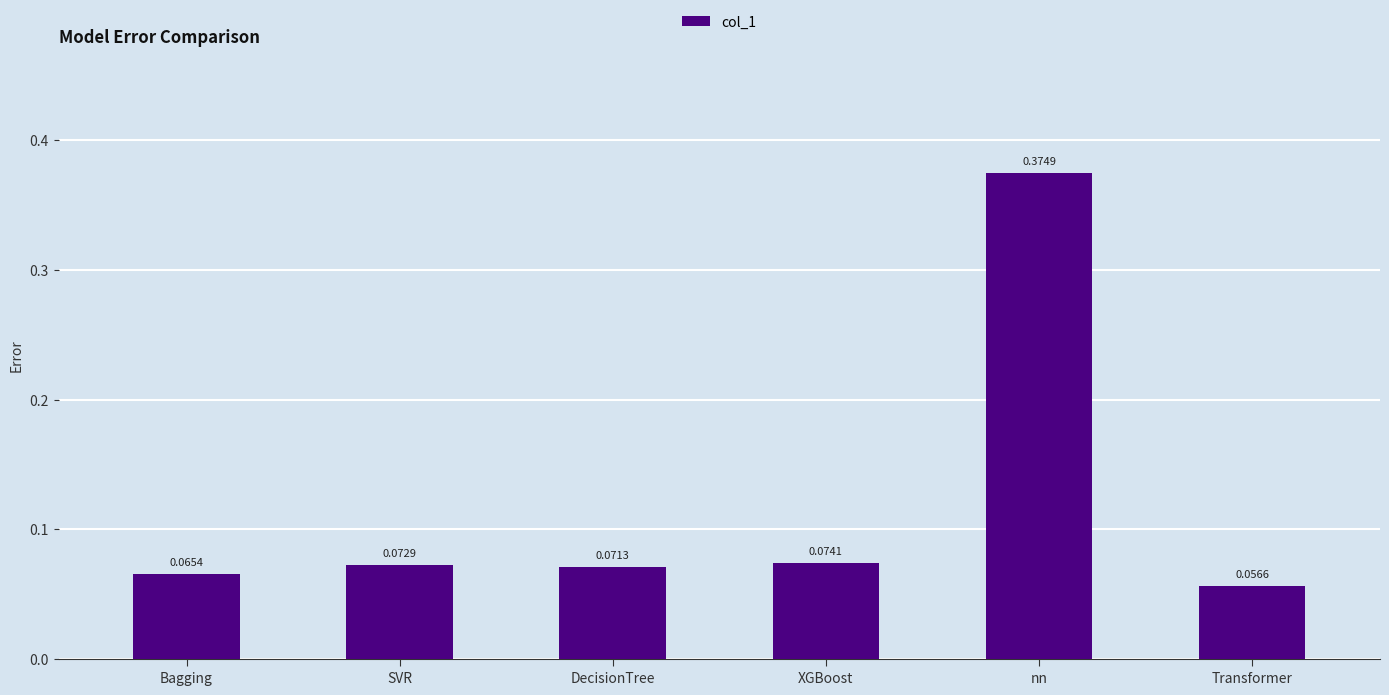

Rank the categories by value from lowest to highest.

Transformer, Bagging, DecisionTree, SVR, XGBoost, nn